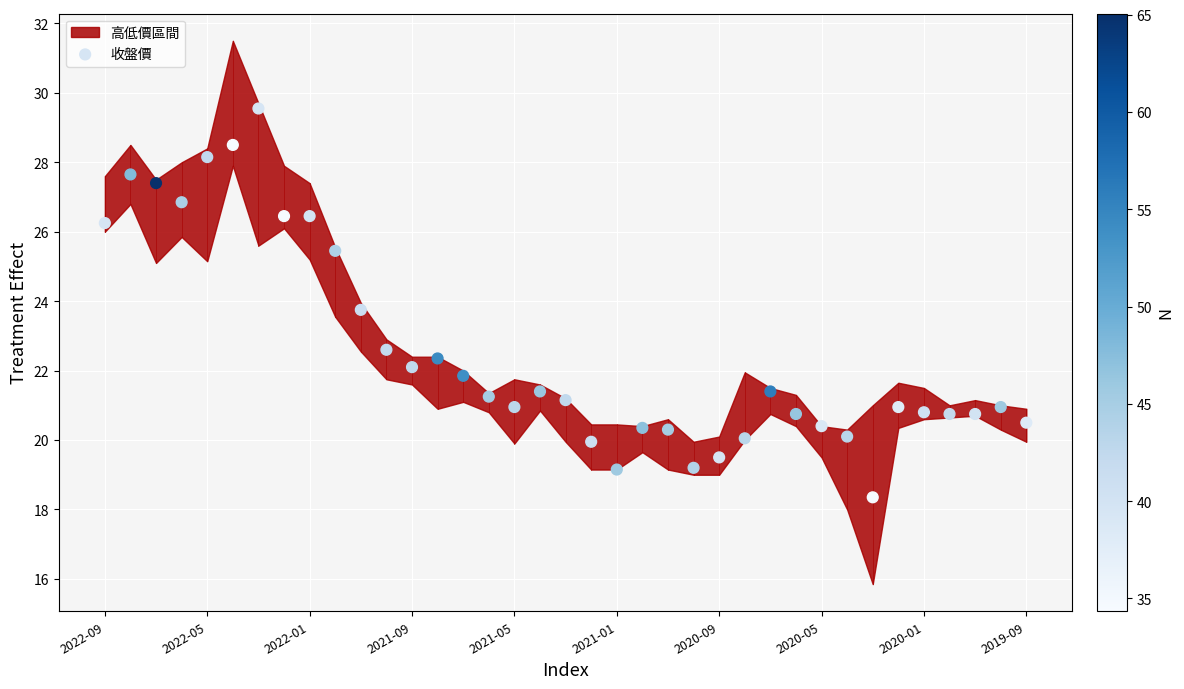

What Y value in the scatter plot is closest to 23?

22.6